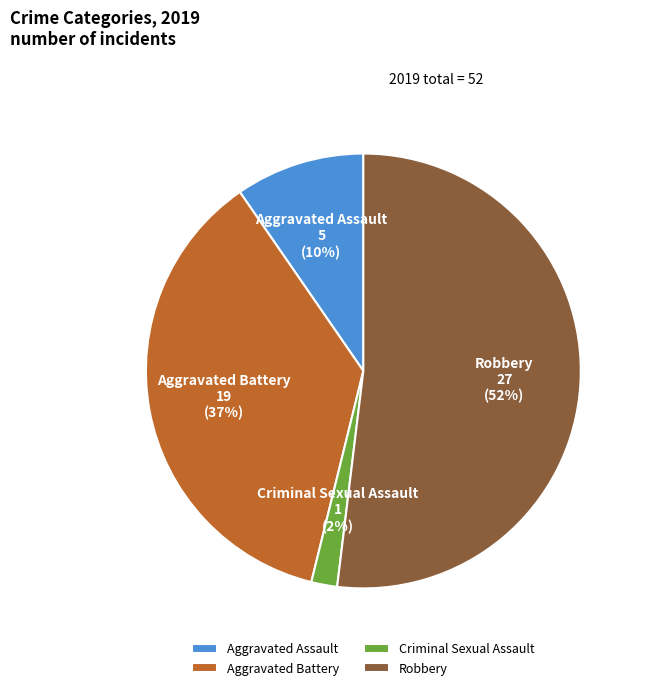

Is the sum of Robbery and Aggravated Battery greater than half?

Yes